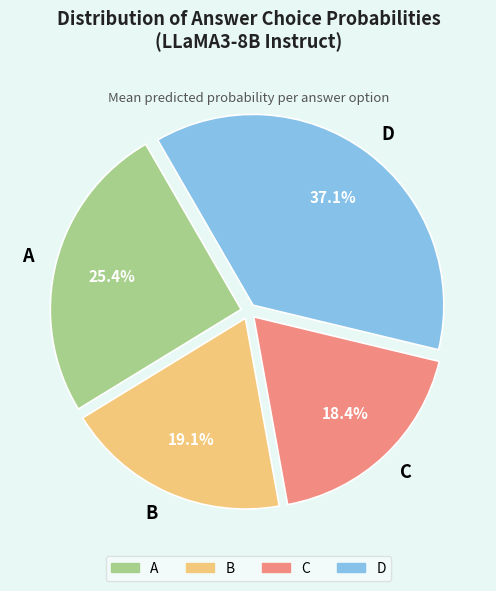

Count the number of slices in the pie.

4